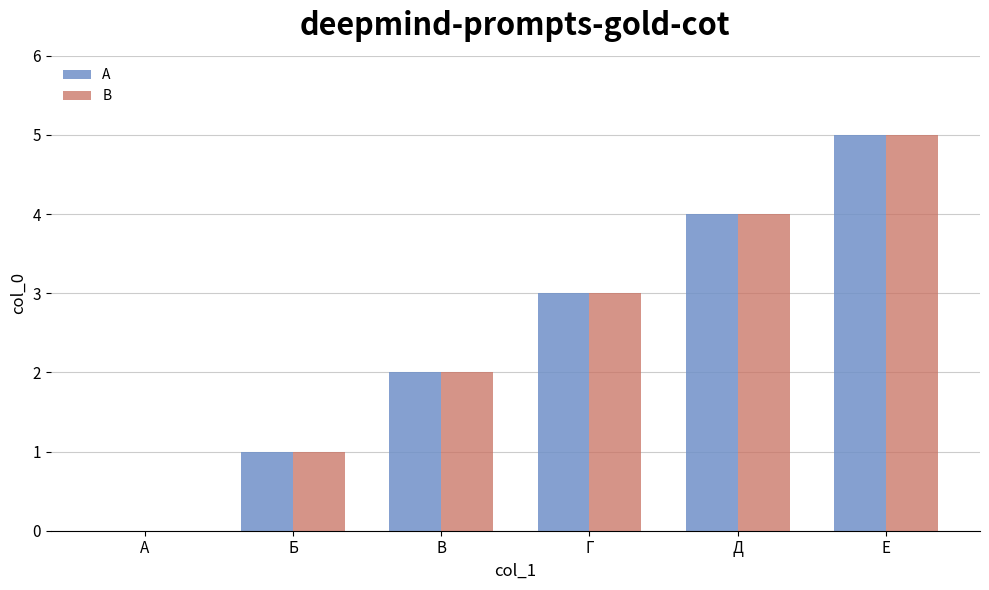

Count the number of categories in the chart.

6